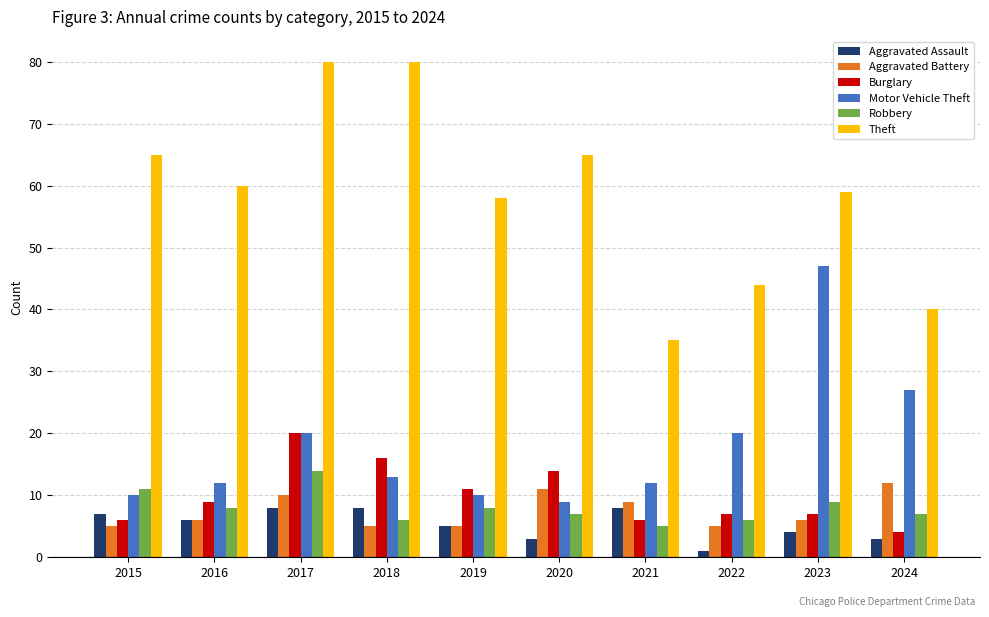

What is the value of the Theft bar at the 1st from the left?

65